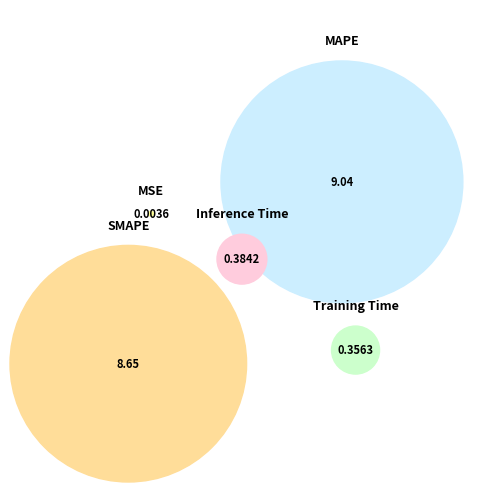

Combined, do MSE and Training Time account for over 50%?

No